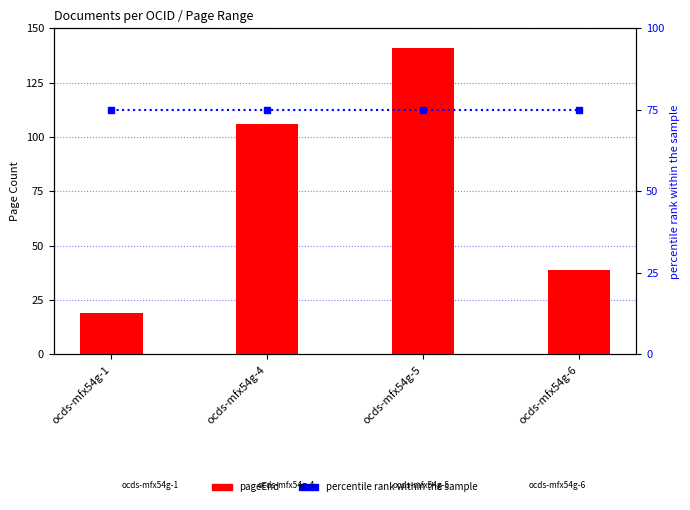

What is the average value of the percentile rank within the sample series?

75